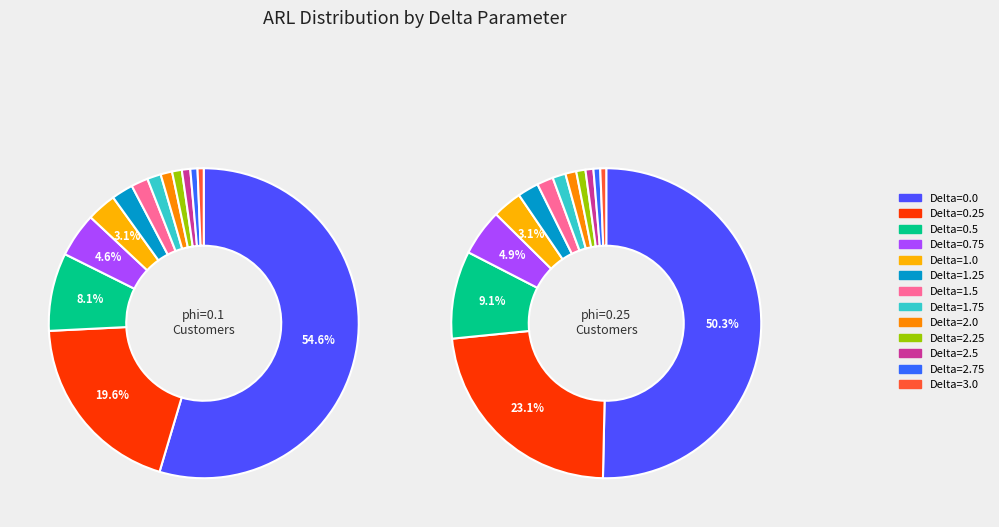

Which category has the smallest portion of the pie?

Delta=3.0